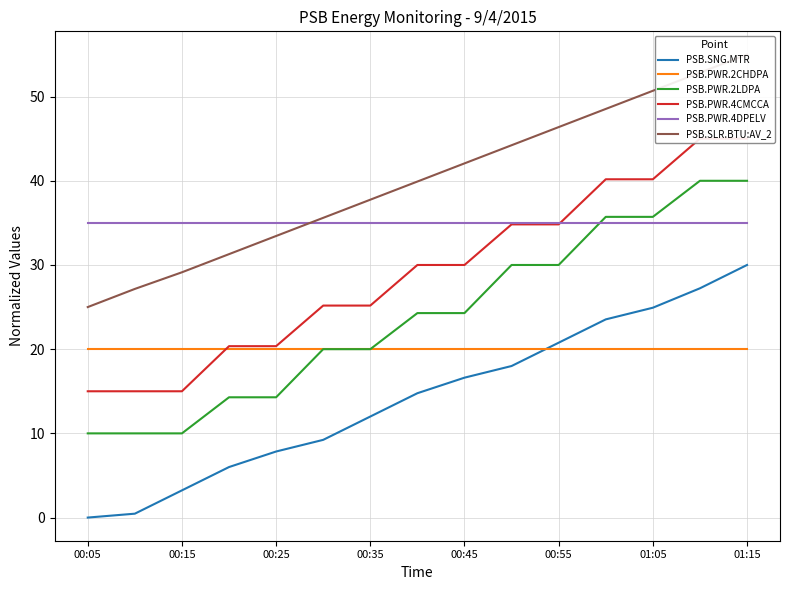

List the series in order of their overall mean, highest first.

PSB.SLR.BTU:AV_2, PSB.PWR.4DPELV, PSB.PWR.4CMCCA, PSB.PWR.2LDPA, PSB.PWR.2CHDPA, PSB.SNG.MTR